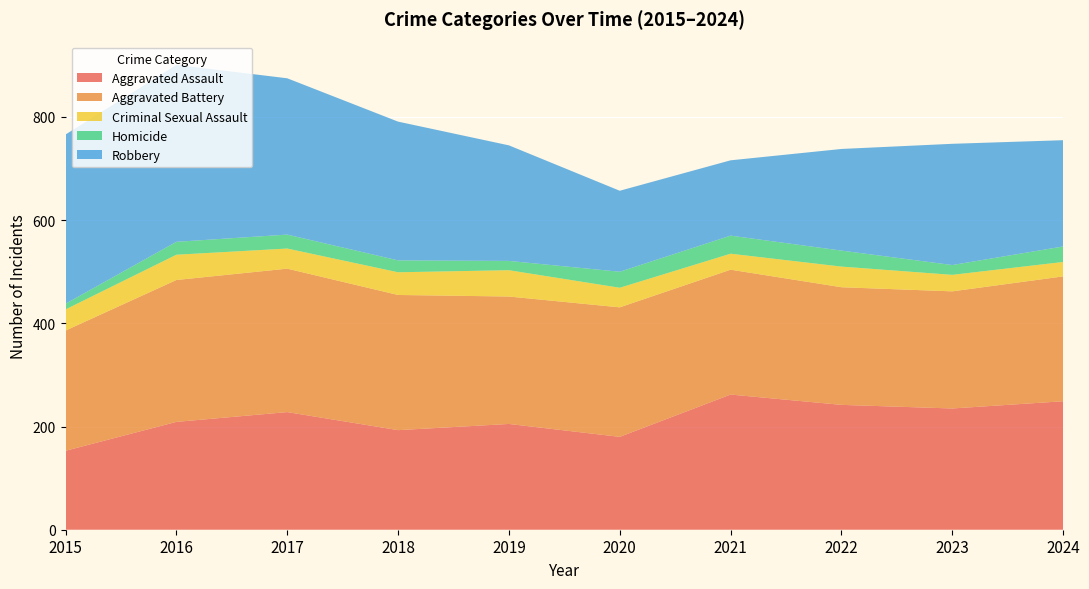

Reading right to left, extract all data points from this chart.

Aggravated Assault: 249	235	242	262	180	205	193	228	209	153
Aggravated Battery: 242	227	228	242	251	247	262	278	275	233
Criminal Sexual Assault: 28	32	40	31	38	51	44	39	49	41
Homicide: 30	19	31	35	31	18	23	27	25	11
Robbery: 206	235	197	146	157	224	269	303	343	328